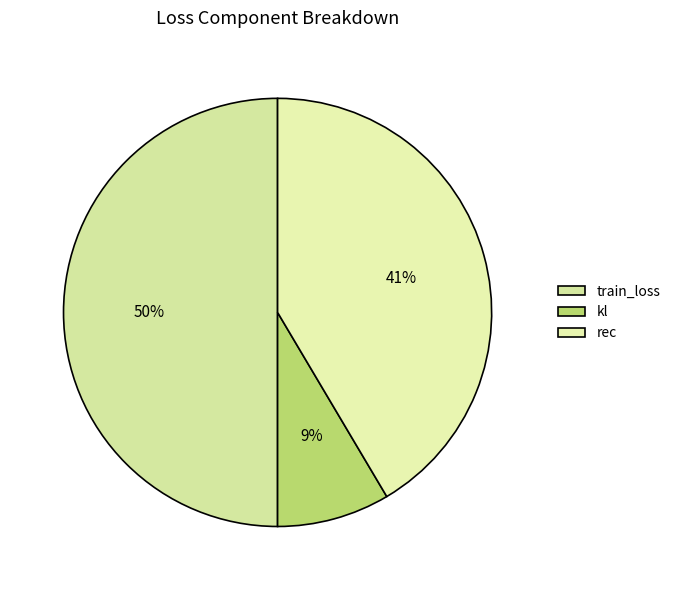

What is the largest slice in the pie chart?

train_loss